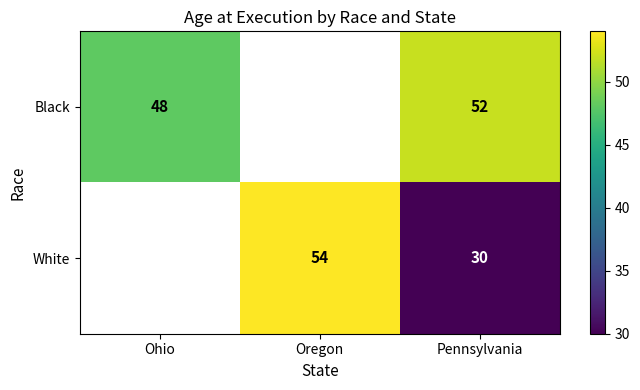

True or false: Black has a value of 75 at Ohio.

False